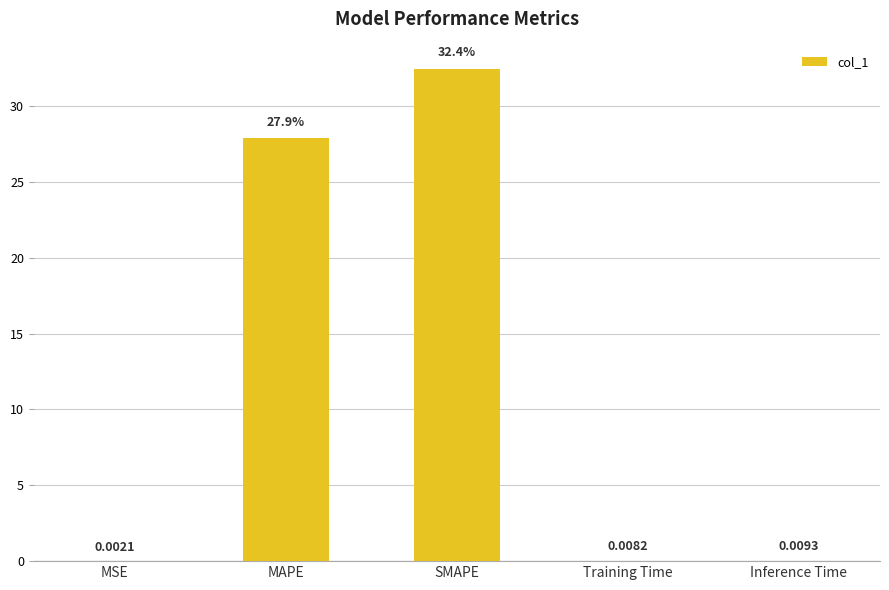

Where is the data nearest to the value 16?

MAPE